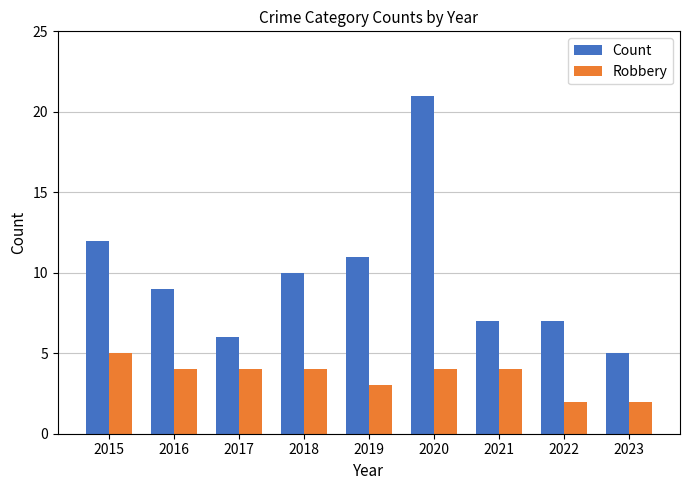

Reading left to right, transcribe all the data shown in this chart.

Count: 2015=12	2016=9	2017=6	2018=10	2019=11	2020=21	2021=7	2022=7	2023=5
Robbery: 2015=5	2016=4	2017=4	2018=4	2019=3	2020=4	2021=4	2022=2	2023=2